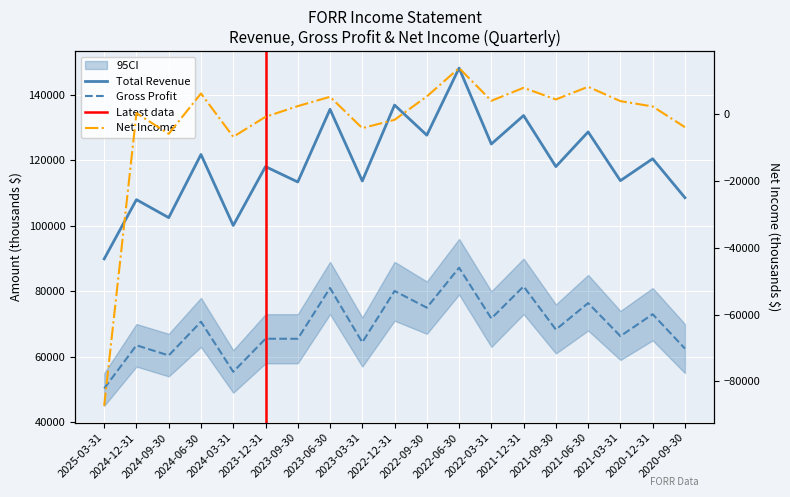

Reading left to right, transcribe all the data shown in this chart.

Total Revenue: 2025-03-31=89900	2024-12-31=108000	2024-09-30=102500	2024-06-30=121800	2024-03-31=100100	2023-12-31=118100	2023-09-30=113400	2023-06-30=135600	2023-03-31=113700	2022-12-31=136900	2022-09-30=127700	2022-06-30=148200	2022-03-31=125000	2021-12-31=133700	2021-09-30=118100	2021-06-30=128700	2021-03-31=113800	2020-12-31=120500	2020-09-30=108600
Gross Profit: 2025-03-31=50300	2024-12-31=63500	2024-09-30=60400	2024-06-30=70700	2024-03-31=55400	2023-12-31=65500	2023-09-30=65500	2023-06-30=81000	2023-03-31=64400	2022-12-31=80100	2022-09-30=75000	2022-06-30=87200	2022-03-31=71700	2021-12-31=81500	2021-09-30=68300	2021-06-30=76400	2021-03-31=66300	2020-12-31=73000	2020-09-30=62500
Net Income: 2025-03-31=-87300	2024-12-31=400	2024-09-30=-5800	2024-06-30=6300	2024-03-31=-6700	2023-12-31=-700	2023-09-30=2500	2023-06-30=5300	2023-03-31=-4100	2022-12-31=-1600	2022-09-30=5400	2022-06-30=13900	2022-03-31=4100	2021-12-31=8000	2021-09-30=4500	2021-06-30=8300	2021-03-31=4000	2020-12-31=2400	2020-09-30=-3800